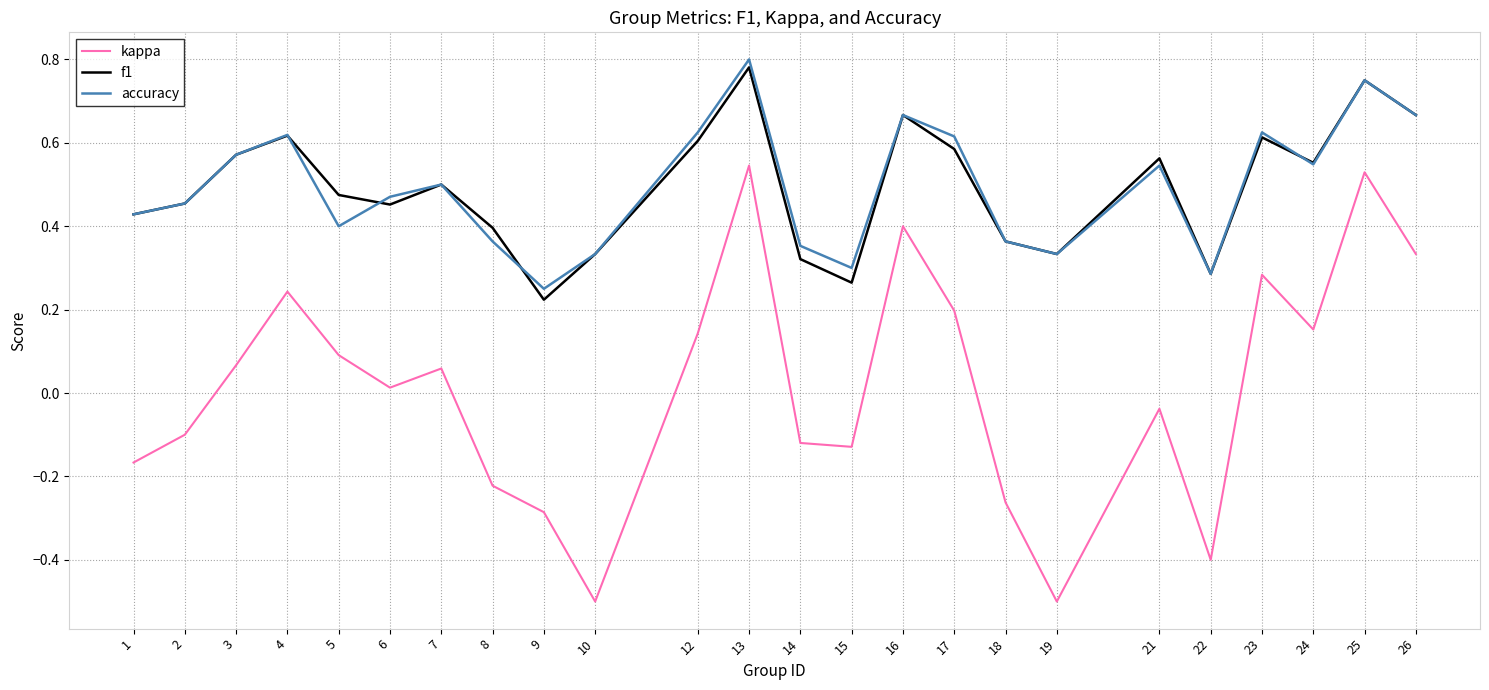

True or false: f1 and kappa intersect in this chart.

False